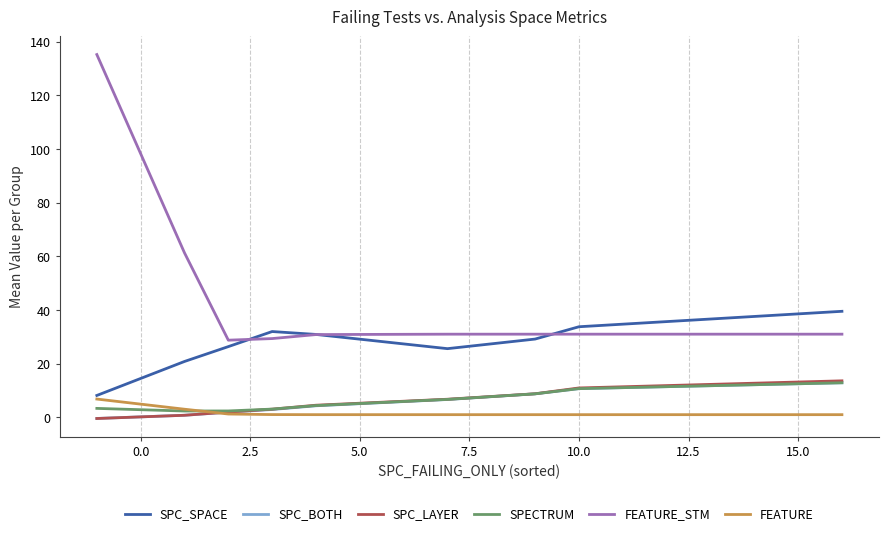

What is the maximum value for SPECTRUM?

12.9